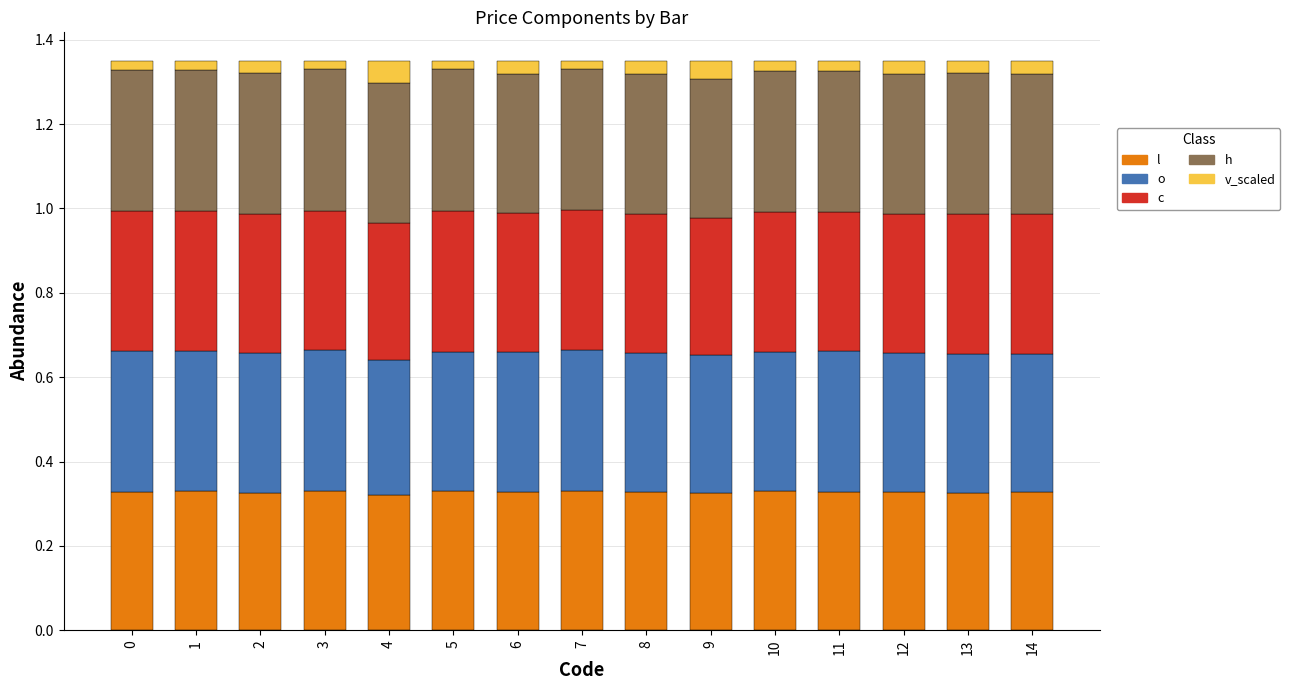

What is the total value across all series at 6?

1.4